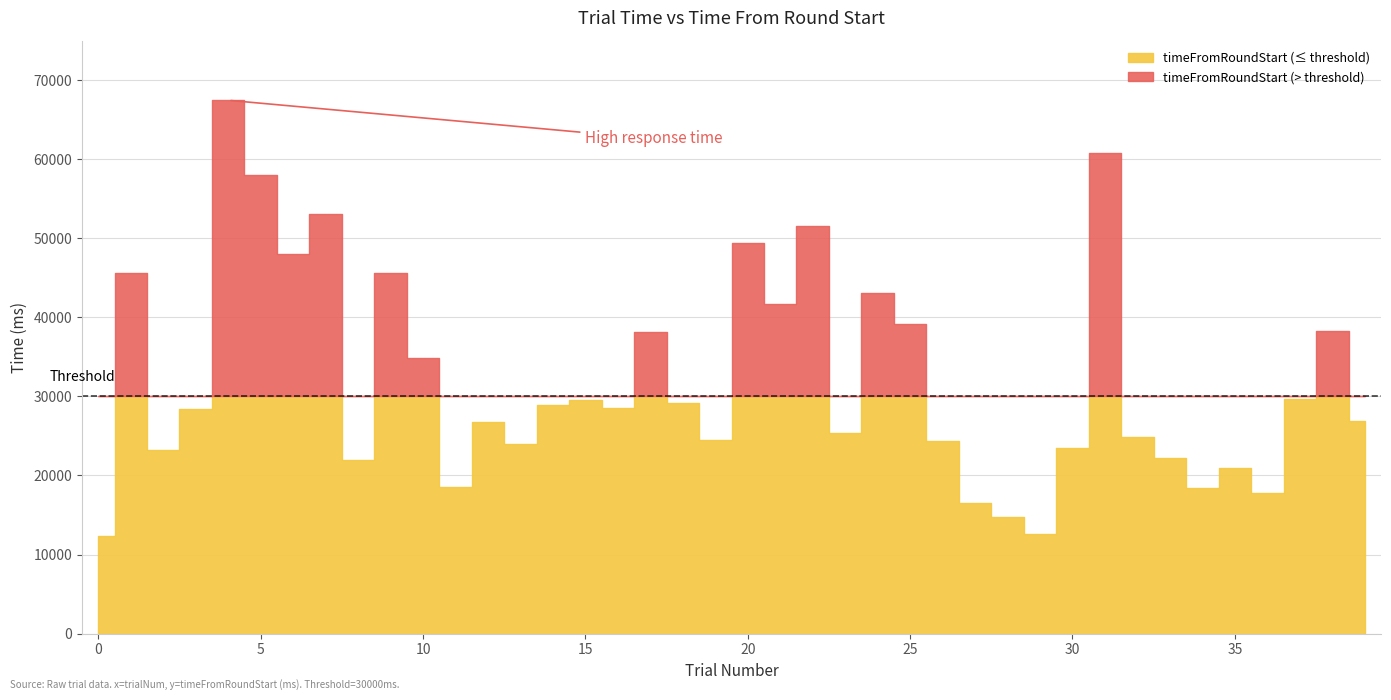

True or false: timeFromRoundStart and time cross at least once.

False